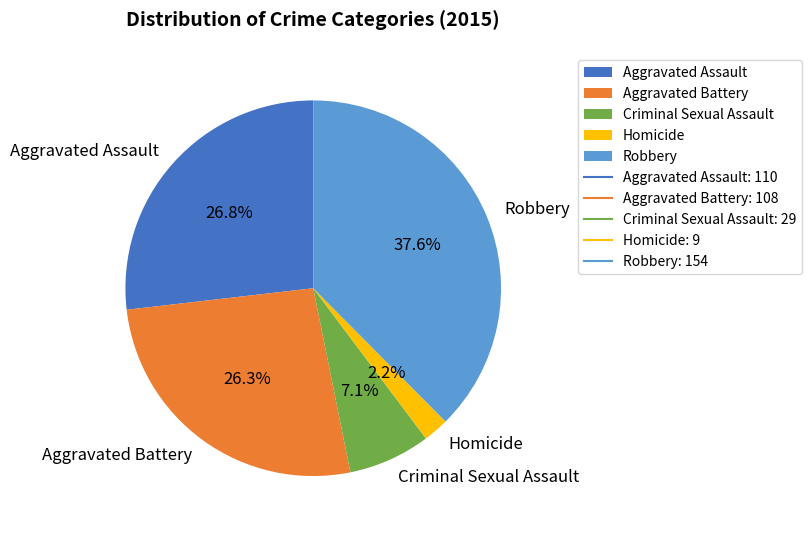

How many segments does this pie chart have?

5